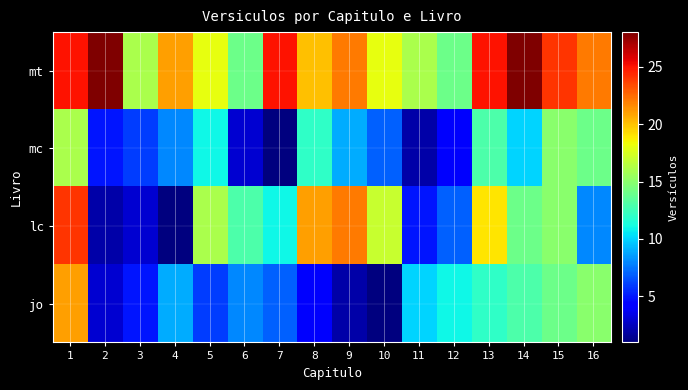

Reading left to right, list all the values displayed in this chart.

mt: 1=25	2=28	3=16	4=21	5=18	6=14	7=25	8=20	9=22	10=18	11=16	12=14	13=25	14=28	15=24	16=22
mc: 1=16	2=5	3=6	4=8	5=11	6=3	7=1	8=12	9=9	10=7	11=2	12=4	13=13	14=10	15=15	16=14
lc: 1=24	2=2	3=3	4=1	5=16	6=13	7=11	8=21	9=22	10=17	11=5	12=7	13=19	14=14	15=15	16=8
jo: 1=21	2=3	3=5	4=9	5=6	6=8	7=7	8=4	9=2	10=1	11=10	12=11	13=12	14=13	15=14	16=15